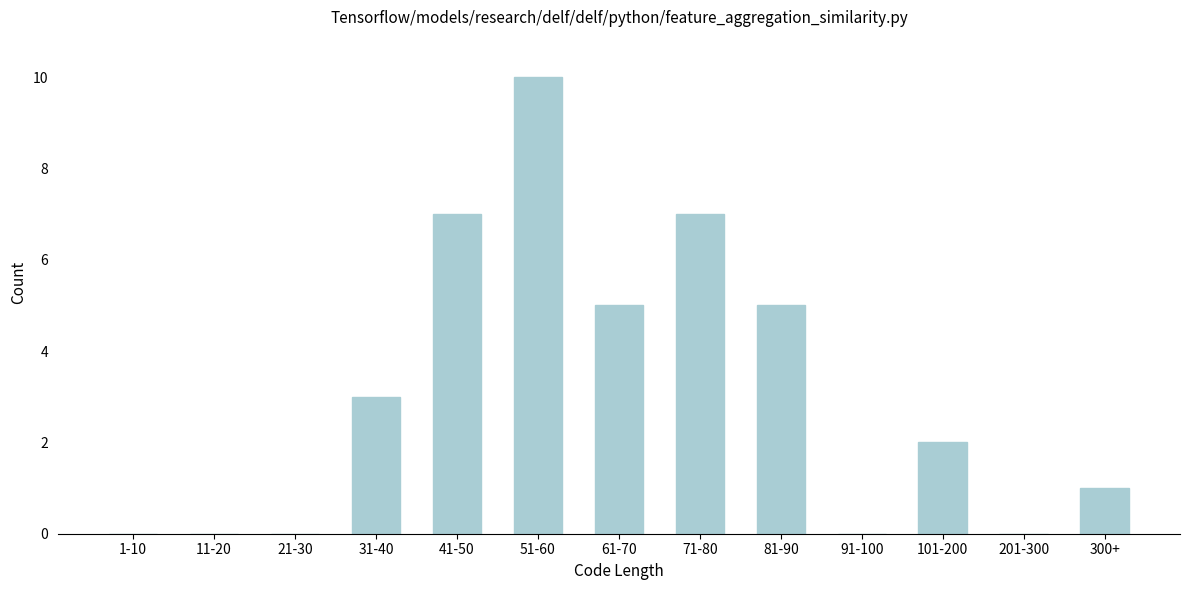

Reading left to right, extract all data points from this chart.

1-10=0	11-20=0	21-30=0	31-40=3	41-50=7	51-60=10	61-70=5	71-80=7	81-90=5	91-100=0	101-200=2	201-300=0	300+=1